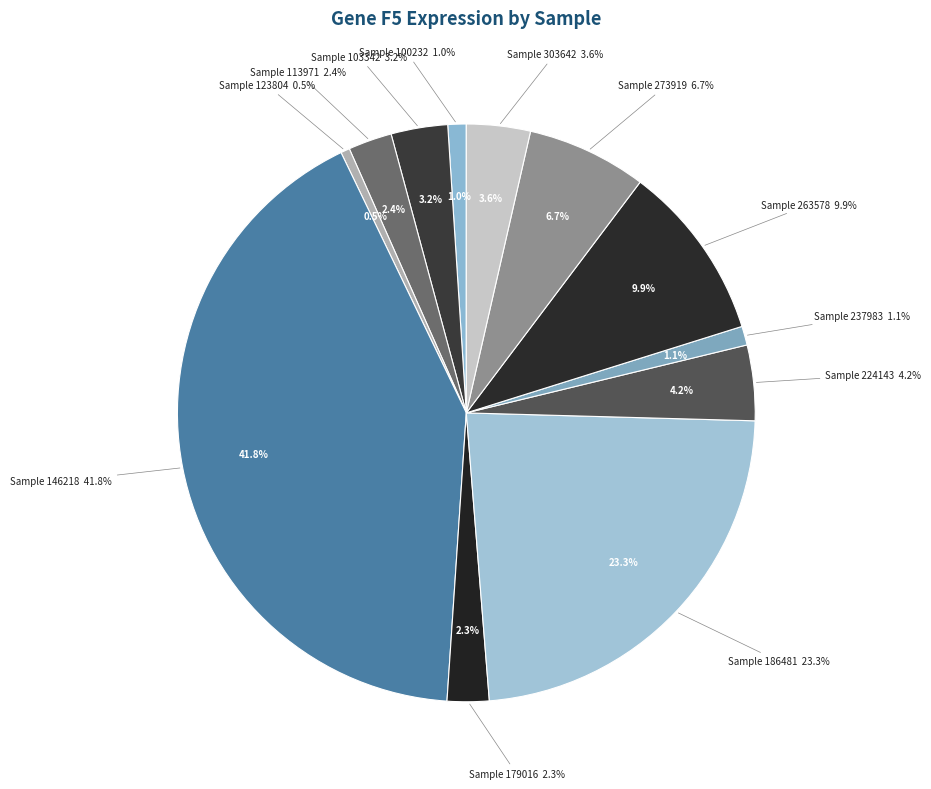

How many segments does this pie chart have?

12